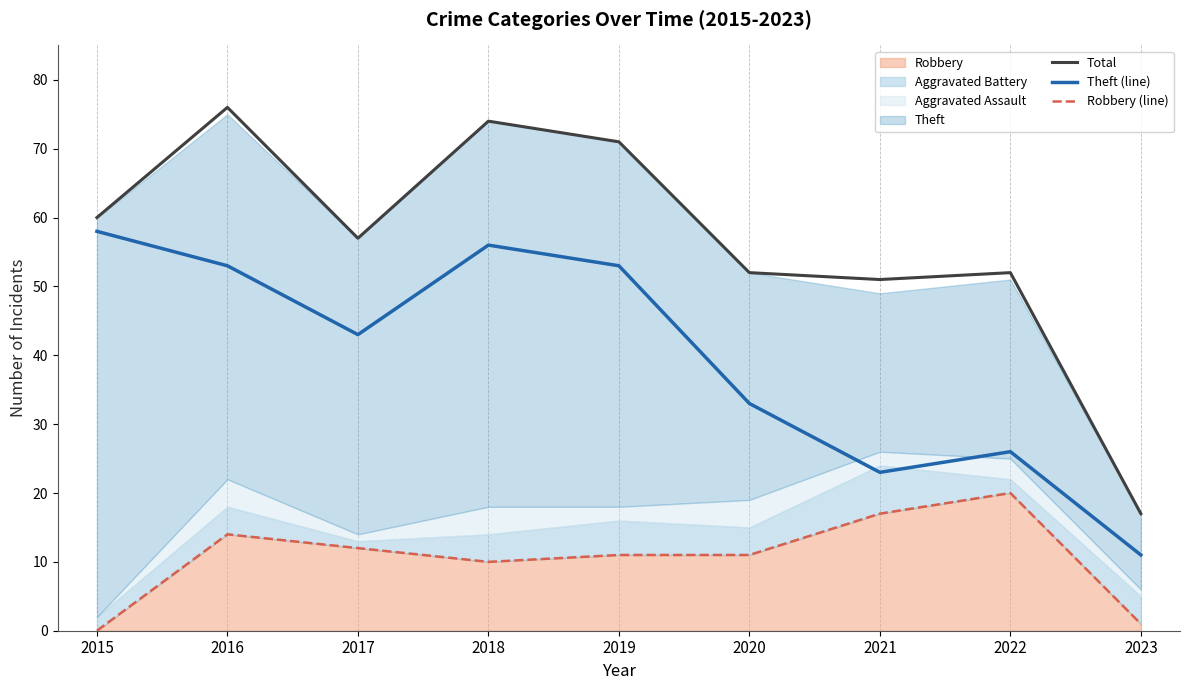

Which has a higher value, 2019 or 2021?

2019